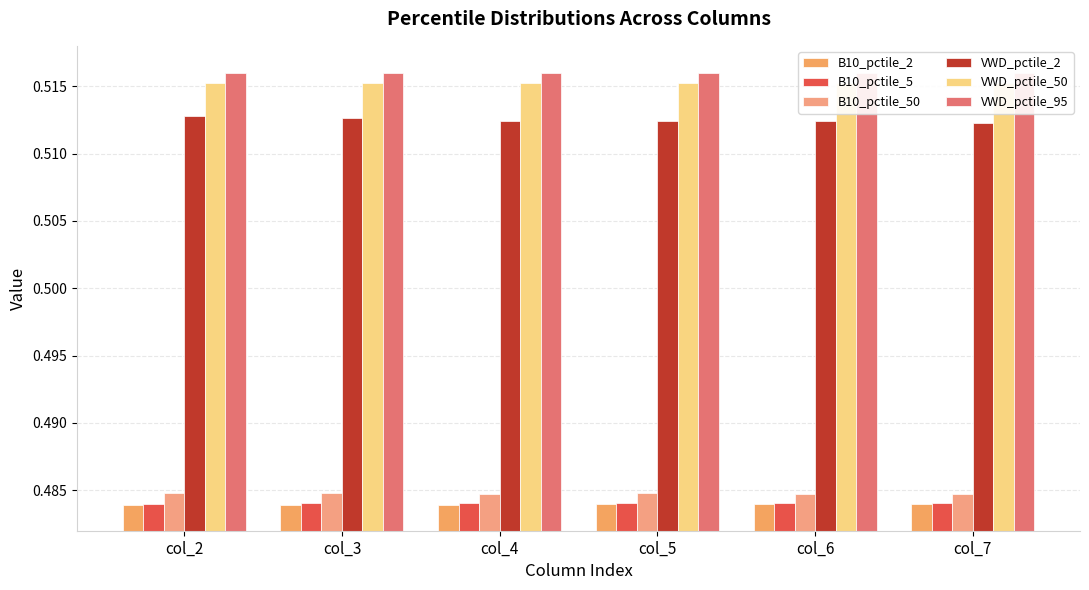

What are all the series names shown in the legend?

B10_pctile_2, B10_pctile_5, B10_pctile_50, VWD_pctile_2, VWD_pctile_50, VWD_pctile_95